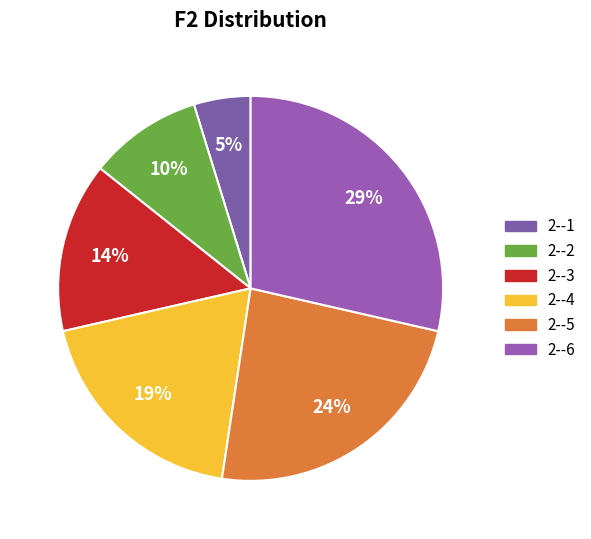

What percentage is the 2--4 slice, to the nearest percent?

19%